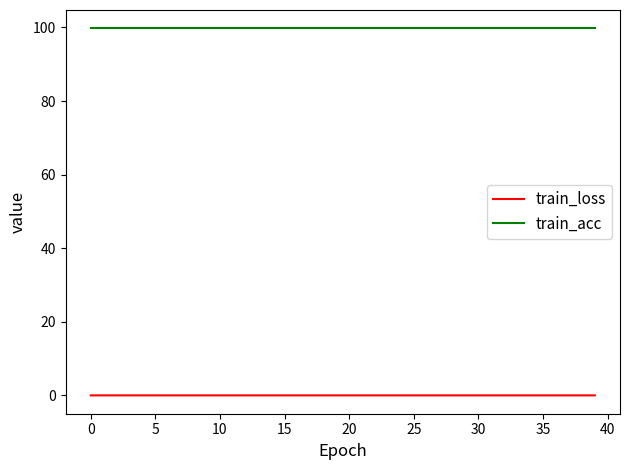

What are all the series names shown in the legend?

train_loss, train_acc